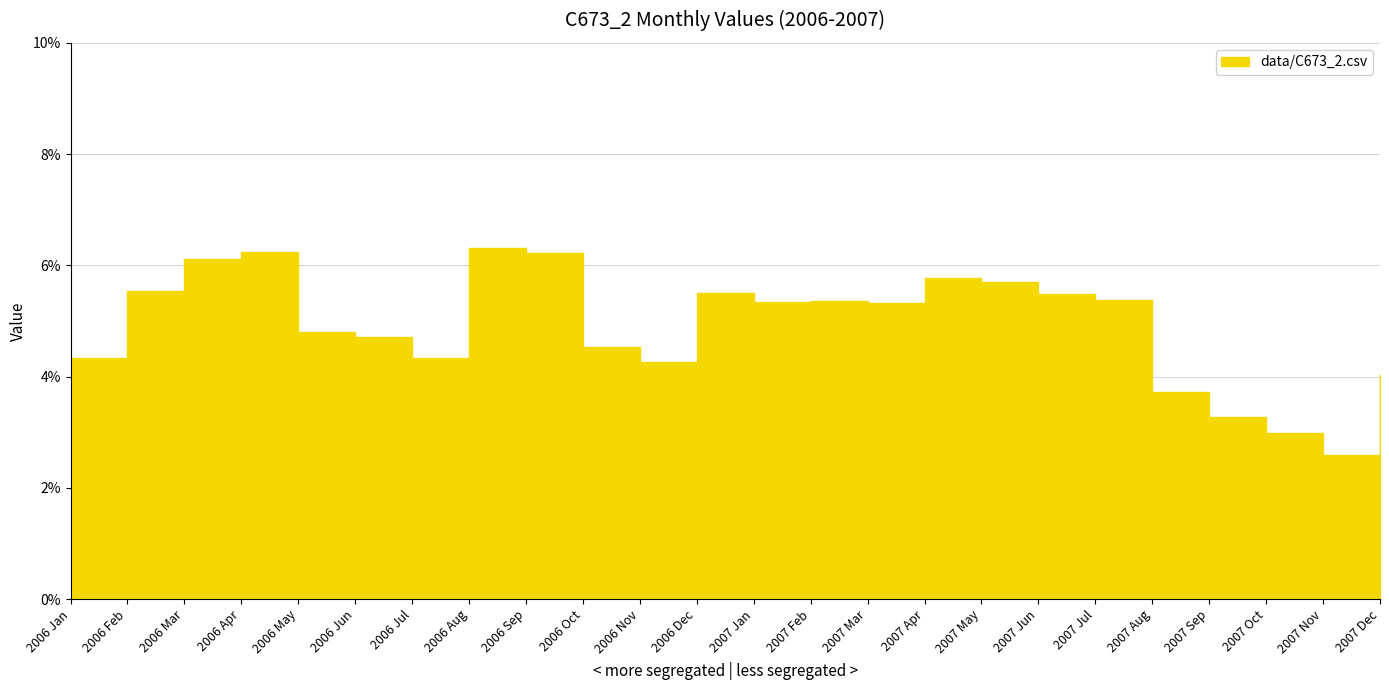

List the labels in order of value, largest first.

2006 Aug, 2006 Apr, 2006 Sep, 2006 Mar, 2007 Apr, 2007 May, 2006 Feb, 2006 Dec, 2007 Jun, 2007 Jul, 2007 Feb, 2007 Jan, 2007 Mar, 2006 May, 2006 Jun, 2006 Oct, 2006 Jul, 2006 Jan, 2006 Nov, 2007 Dec, 2007 Aug, 2007 Sep, 2007 Oct, 2007 Nov